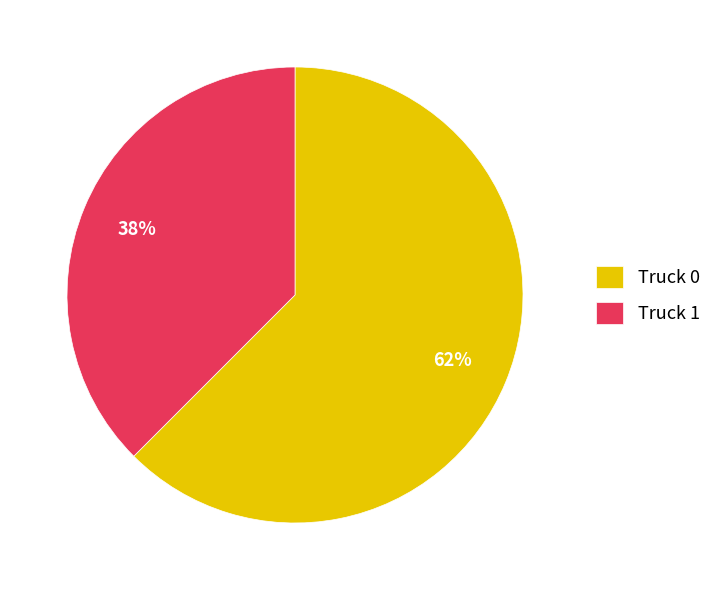

How many segments does this pie chart have?

2